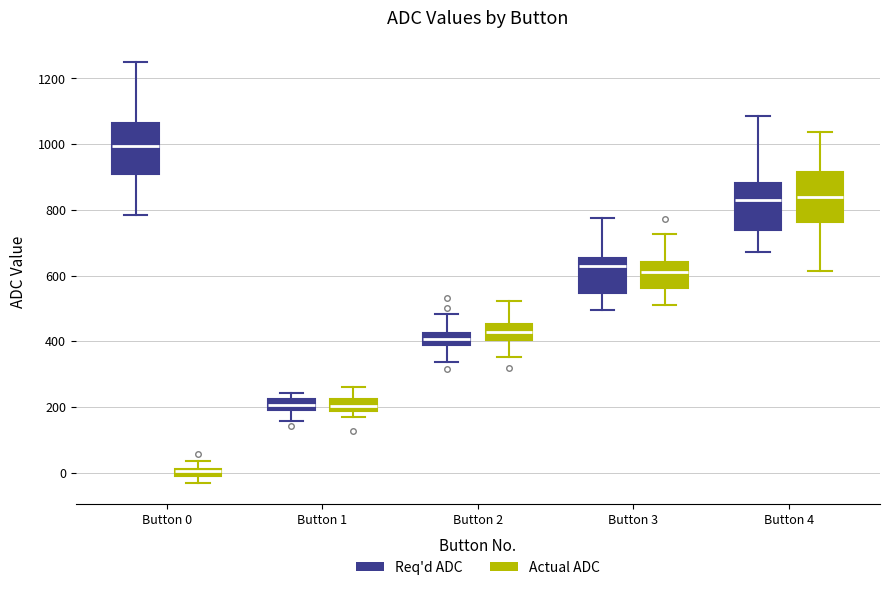

Where does the upper whisker of the box for Button 3 (Actual ADC) end on the y-axis? The values are not printed on the chart, so give them approximately, as read against the axis.

720